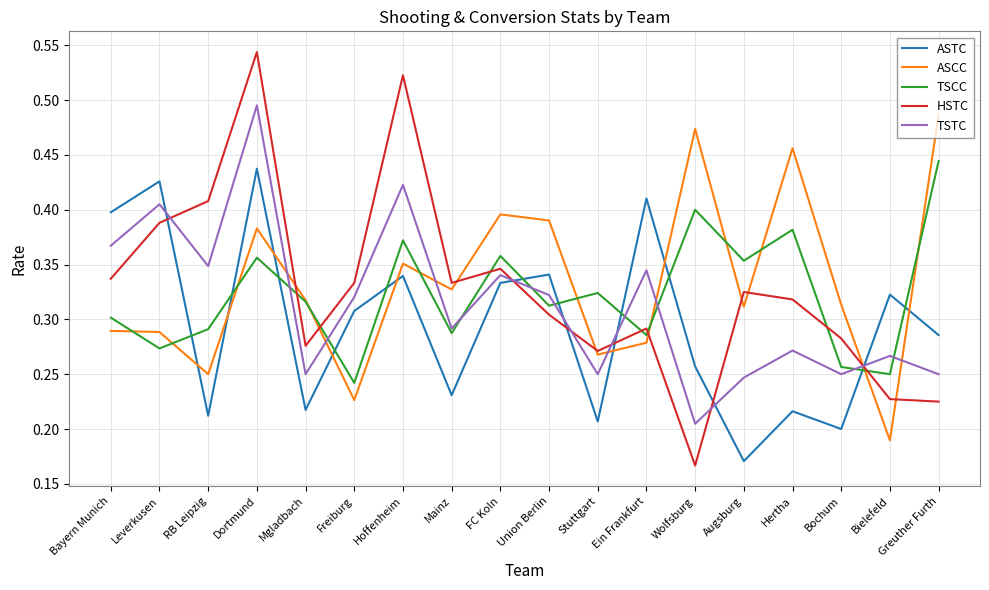

Which series has the largest range (max minus min)?

HSTC